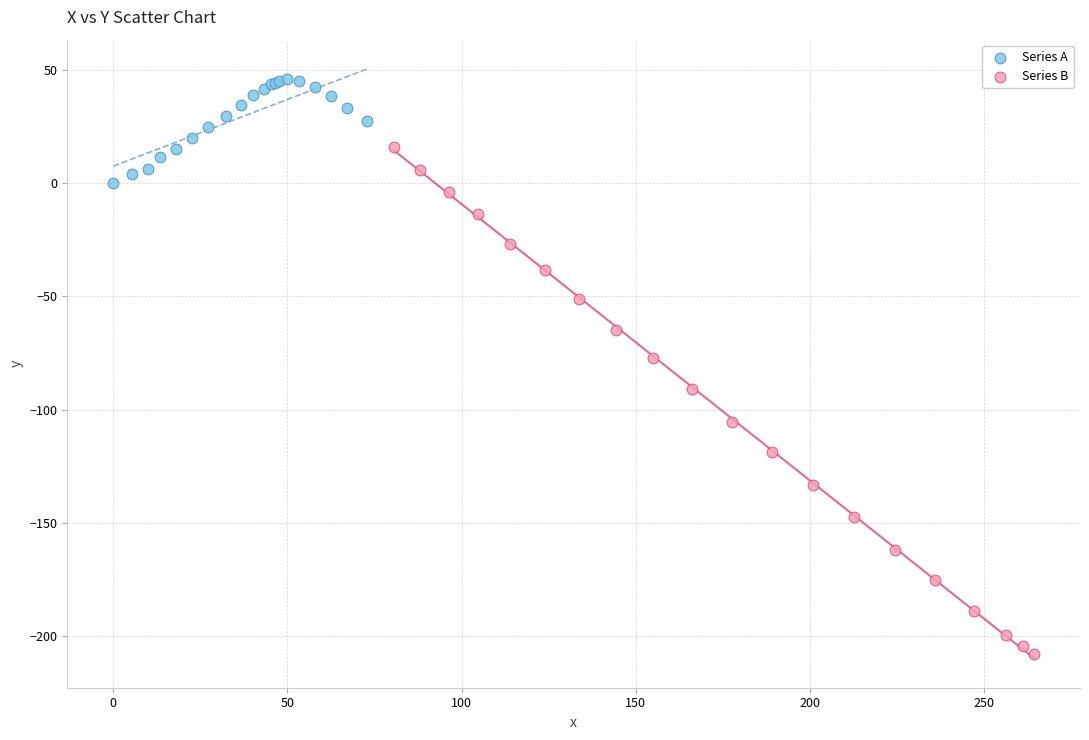

What are all the series names shown in the legend?

Series A, Series B